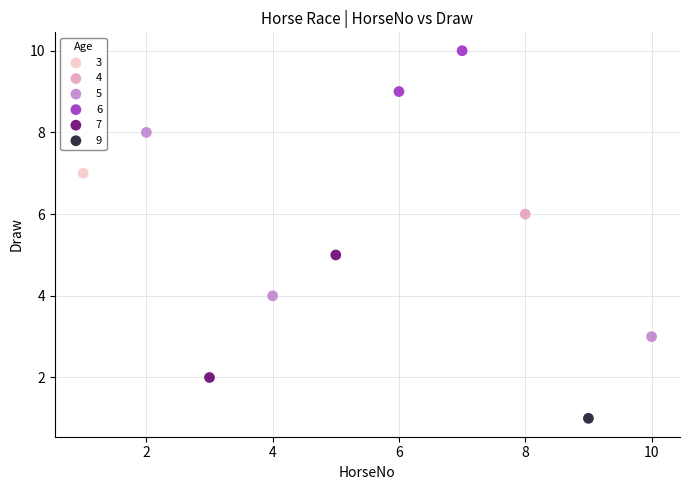

Which series reaches the minimum Y coordinate?

9